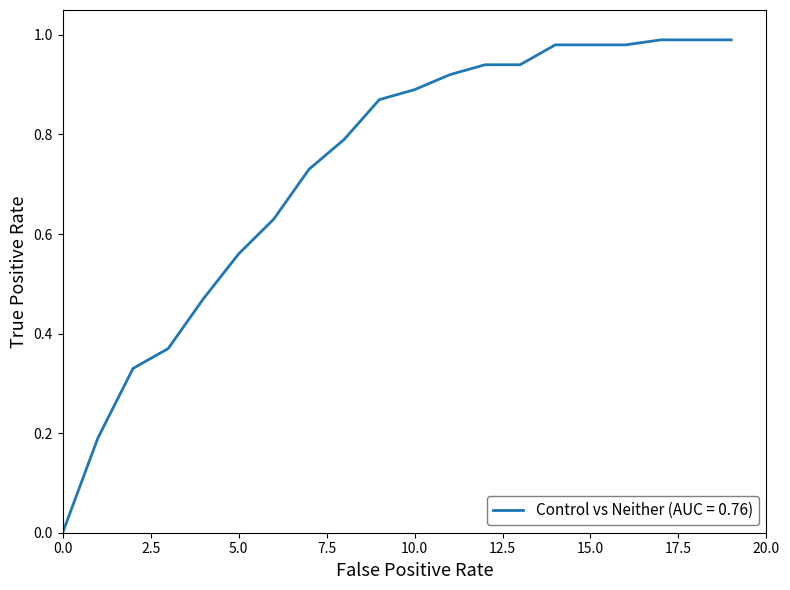

Is this an area chart (filled region under the line)?

No